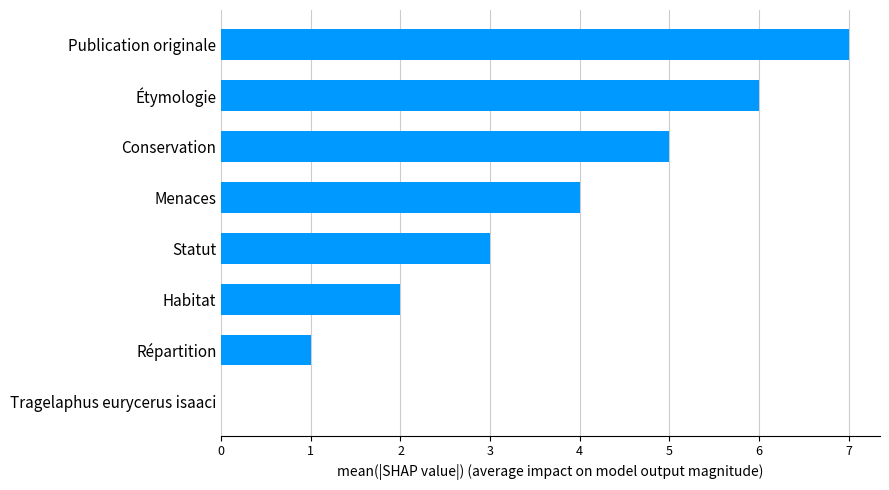

What is the maximum value shown in the chart?

7